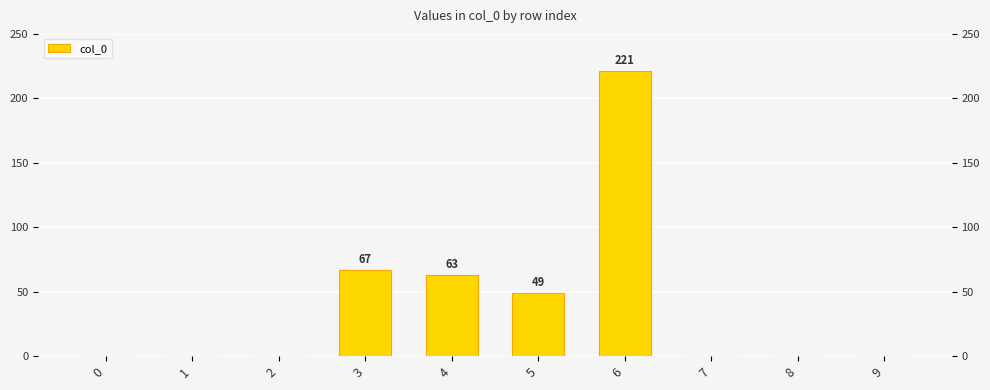

What is the difference between the maximum and second lowest values?

221